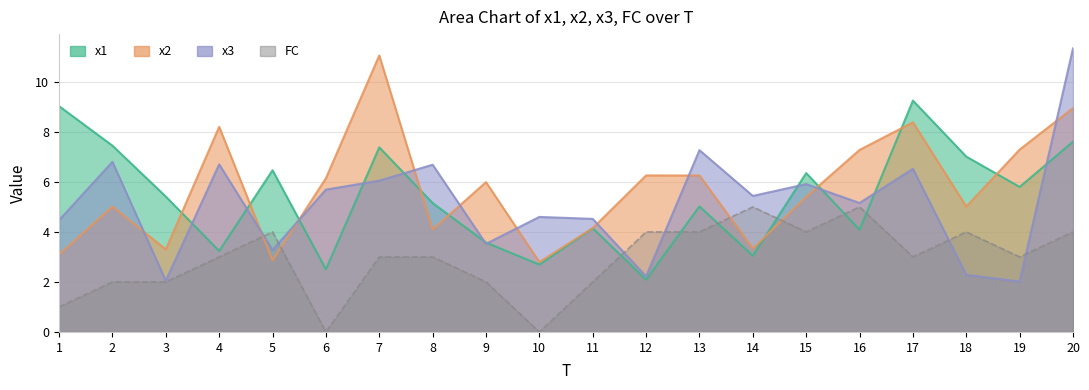

Where do FC and x1 first cross each other?

11 and 12